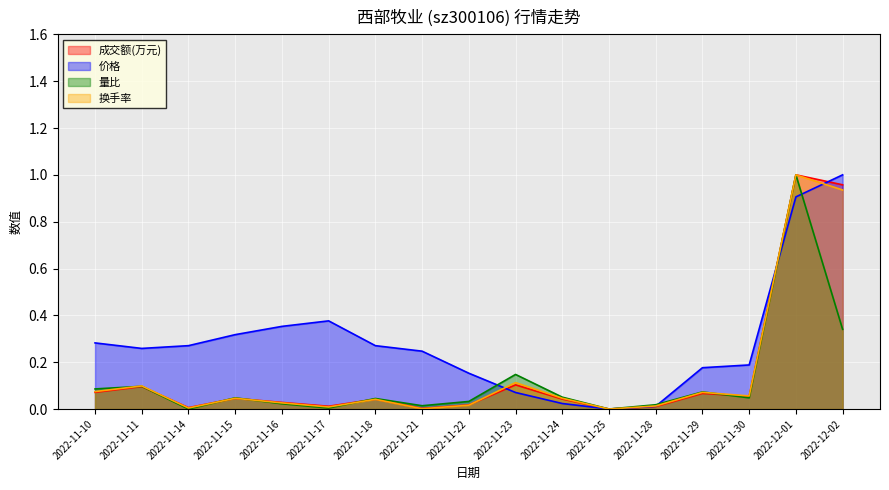

What is the sum of the 量比 values at 2022-11-29 and 2022-11-28?

0.1